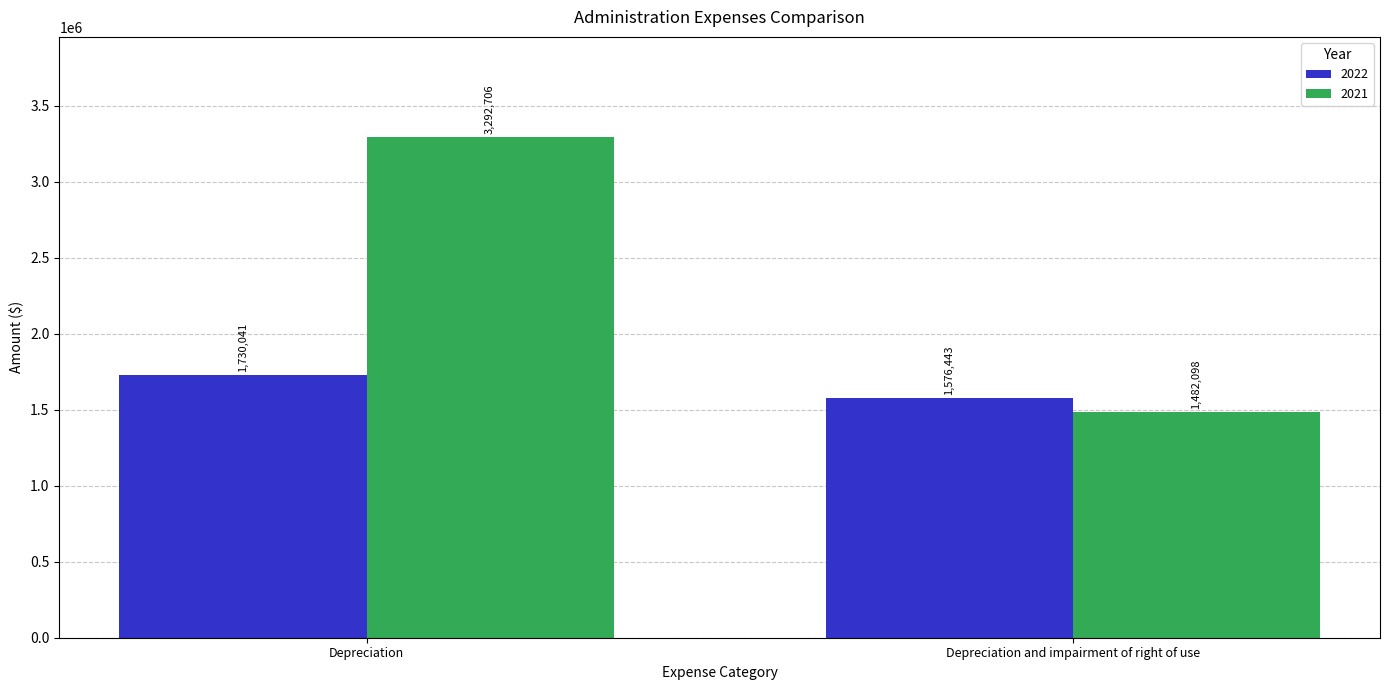

How many values in the 2022 series are below 1730041?

1